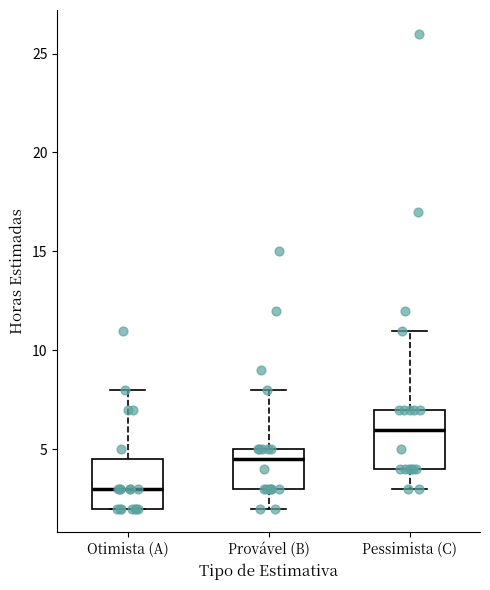

Where does the upper whisker of the box for Otimista (A) end on the y-axis? The values are not printed on the chart, so give them approximately, as read against the axis.

8.0